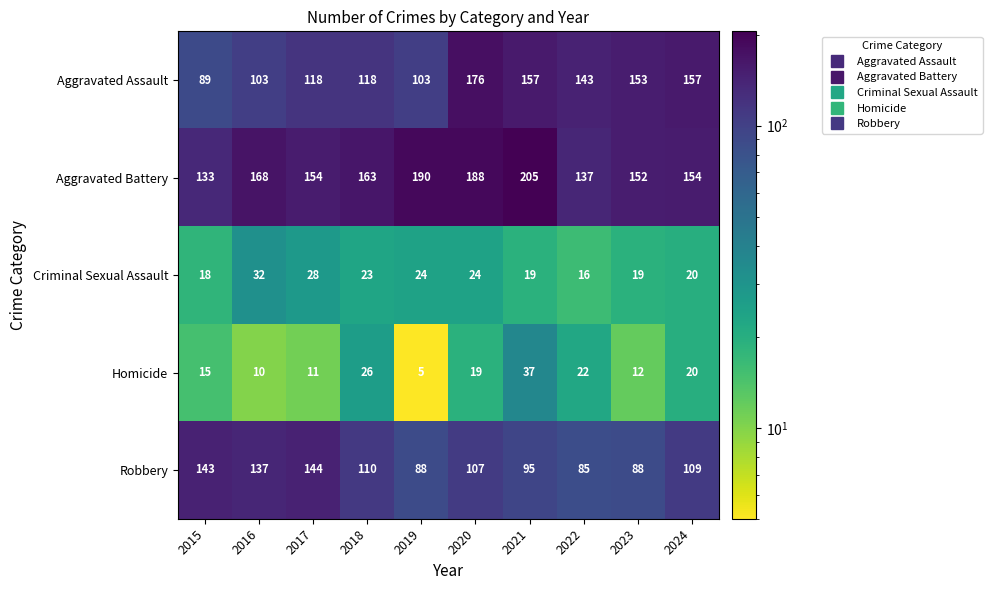

Which series has the largest total across all categories?

Aggravated Battery